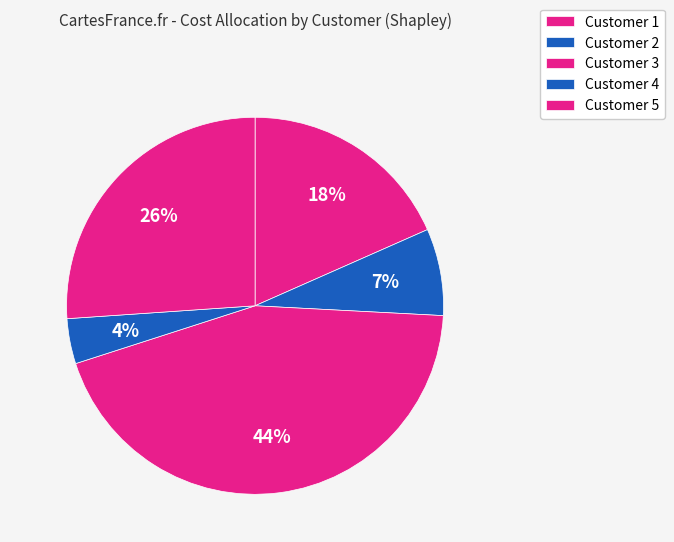

What percentage is the Customer 1 slice, to the nearest percent?

18%